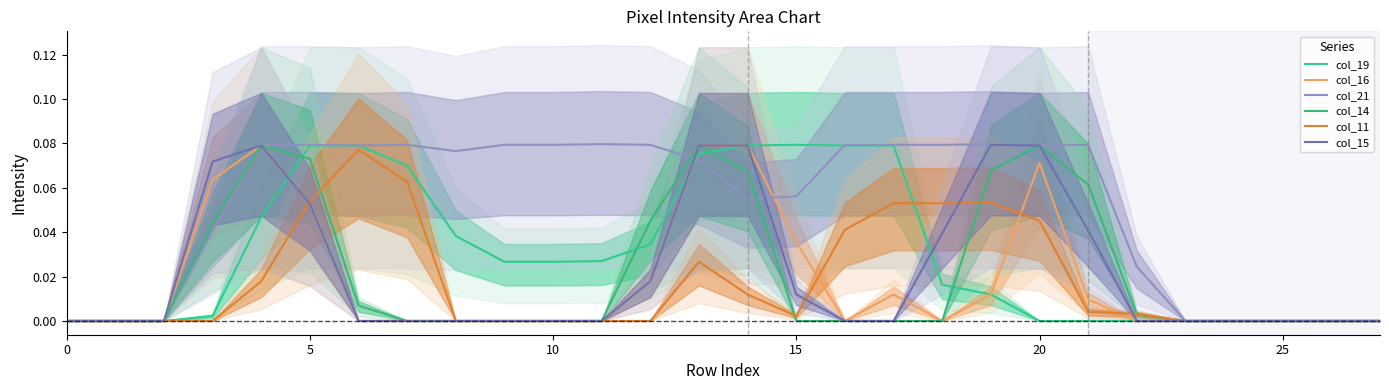

Reading left to right, list all the values displayed in this chart.

col_19: 0.0	0.0	0.0	0.0	0.0	0.1	0.1	0.1	0.0	0.0	0.0	0.0	0.0	0.1	0.1	0.1	0.1	0.1	0.0	0.0	0.0	0.0	0.0	0.0	0.0	0.0	0.0	0.0
col_16: 0.0	0.0	0.0	0.1	0.1	0.1	0.0	0.0	0.0	0.0	0.0	0.0	0.0	0.1	0.1	0.0	0.0	0.0	0.0	0.0	0.1	0.0	0.0	0.0	0.0	0.0	0.0	0.0
col_21: 0.0	0.0	0.0	0.0	0.1	0.1	0.1	0.1	0.1	0.1	0.1	0.1	0.1	0.1	0.1	0.1	0.1	0.1	0.1	0.1	0.1	0.1	0.0	0.0	0.0	0.0	0.0	0.0
col_14: 0.0	0.0	0.0	0.0	0.1	0.1	0.0	0.0	0.0	0.0	0.0	0.0	0.0	0.1	0.1	0.0	0.0	0.0	0.0	0.1	0.1	0.1	0.0	0.0	0.0	0.0	0.0	0.0
col_11: 0.0	0.0	0.0	0.0	0.0	0.1	0.1	0.1	0.0	0.0	0.0	0.0	0.0	0.0	0.0	0.0	0.0	0.1	0.1	0.1	0.0	0.0	0.0	0.0	0.0	0.0	0.0	0.0
col_15: 0.0	0.0	0.0	0.1	0.1	0.1	0.0	0.0	0.0	0.0	0.0	0.0	0.0	0.1	0.1	0.0	0.0	0.0	0.0	0.1	0.1	0.0	0.0	0.0	0.0	0.0	0.0	0.0